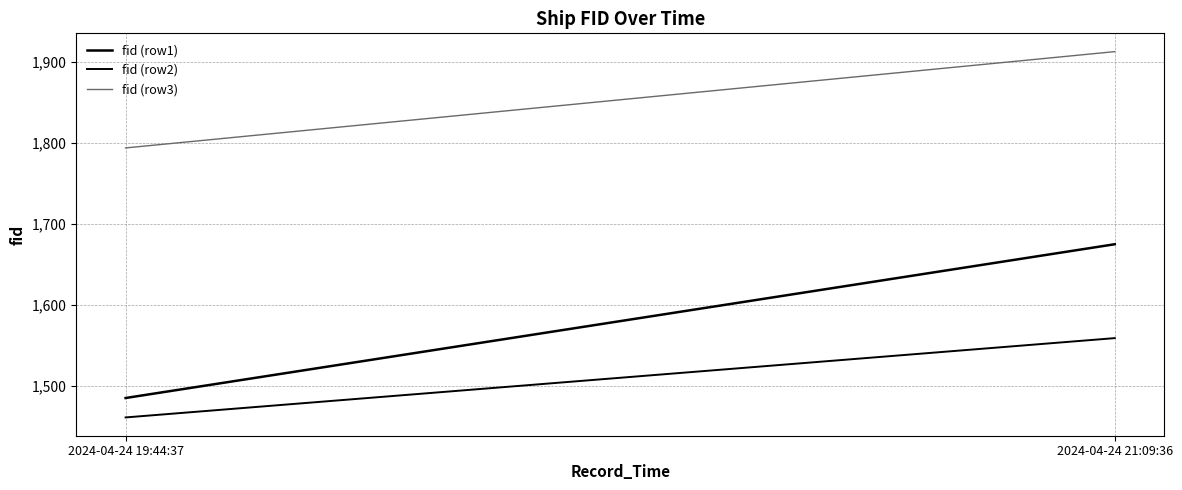

How many values in the fid (row3) series are below 1913?

1